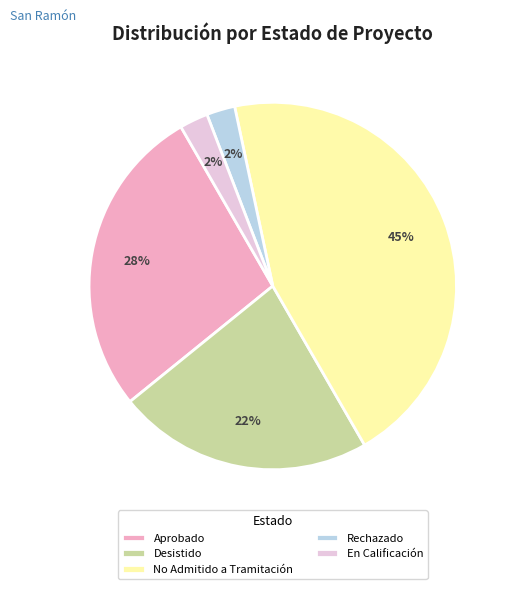

Does any single category account for the majority?

No